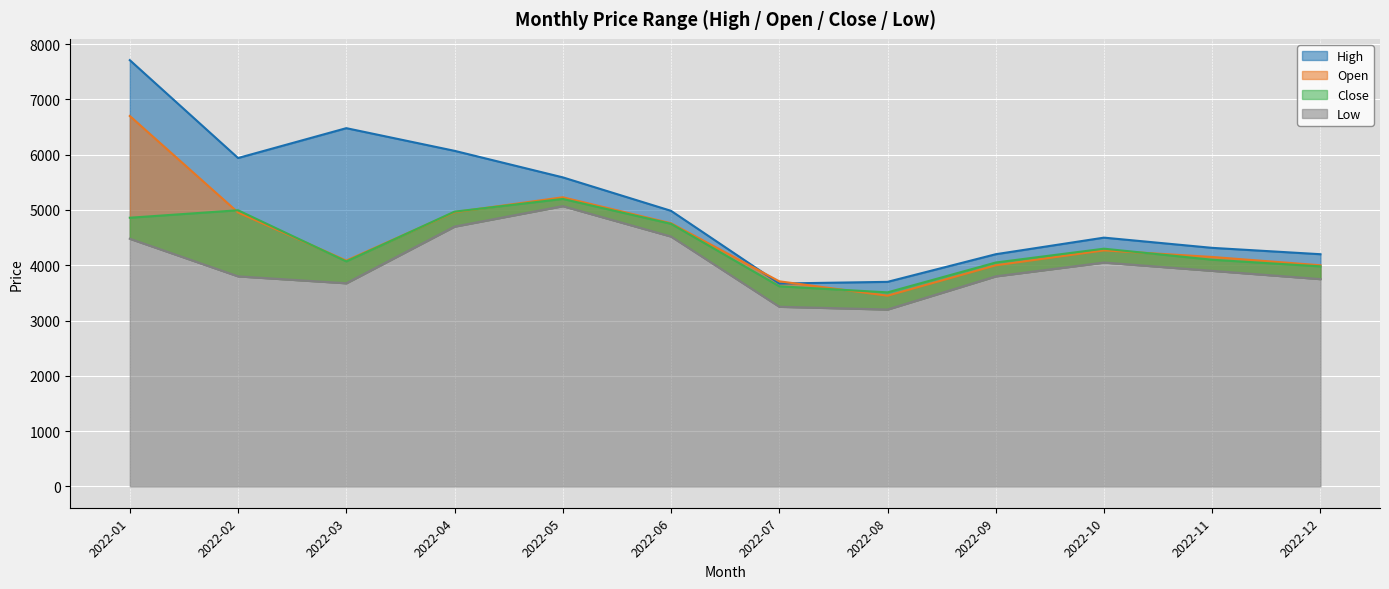

Is the value of Open at 2022-02 greater than the value of Low at 2022-10?

Yes